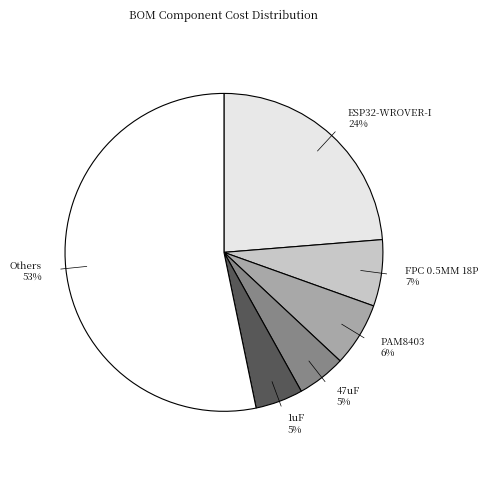

Count the number of slices in the pie.

6